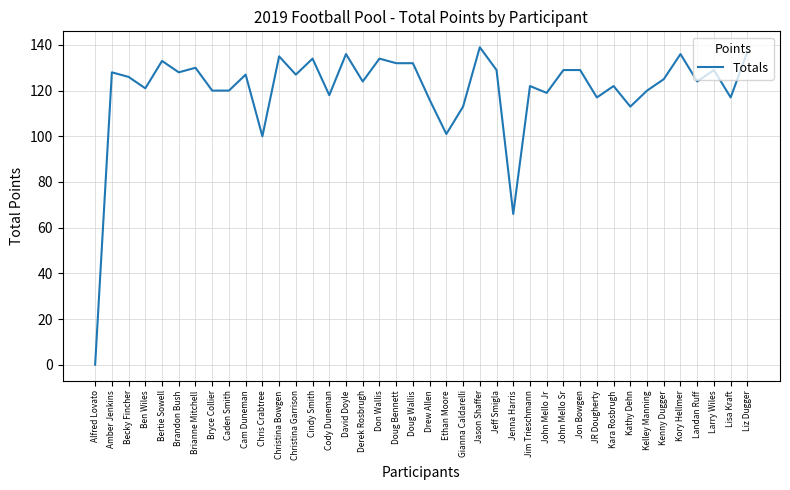

What position from the left is Becky Fincher?

3